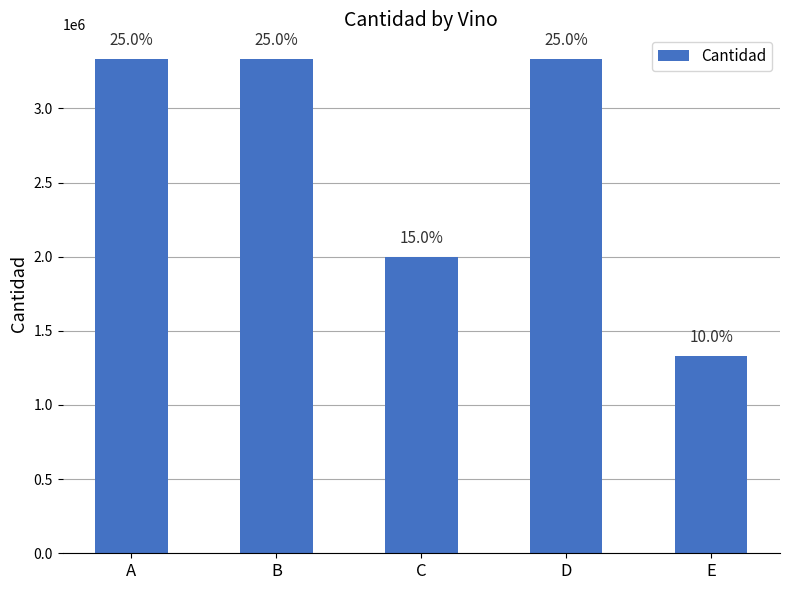

Count the values in the range 1999766 to 3332944.

4